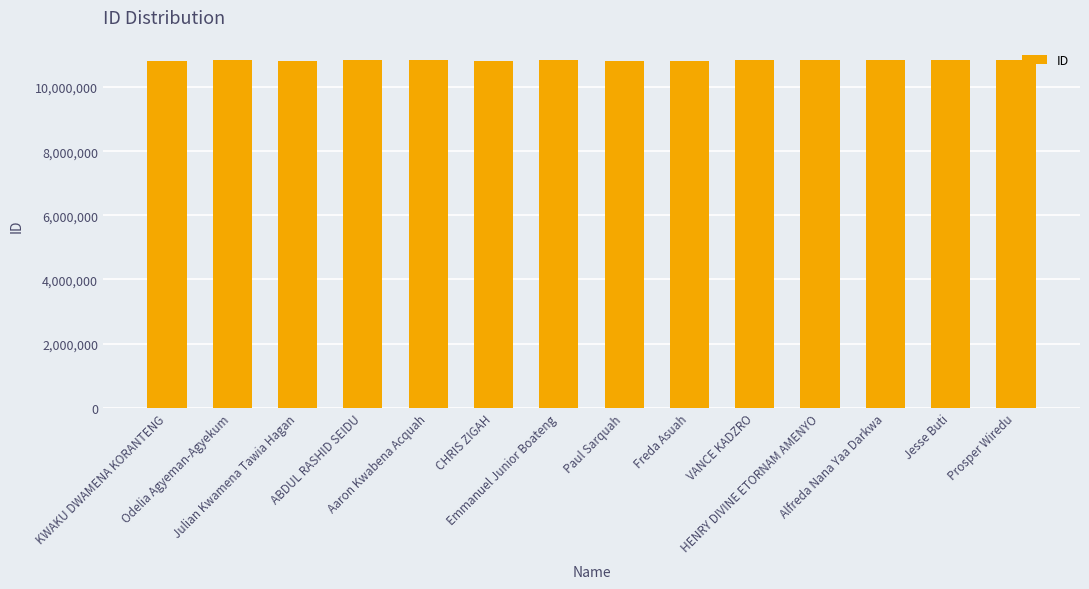

Count the number of data series in this chart.

1